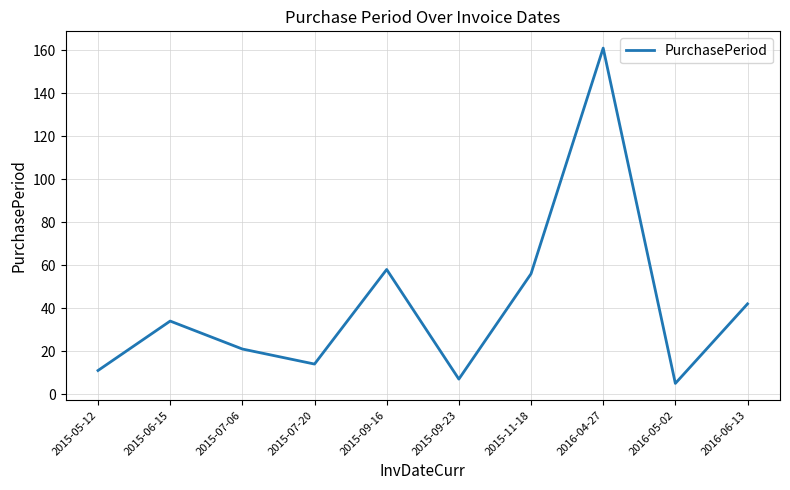

Rank the categories by value from lowest to highest.

2016-05-02, 2015-09-23, 2015-05-12, 2015-07-20, 2015-07-06, 2015-06-15, 2016-06-13, 2015-11-18, 2015-09-16, 2016-04-27